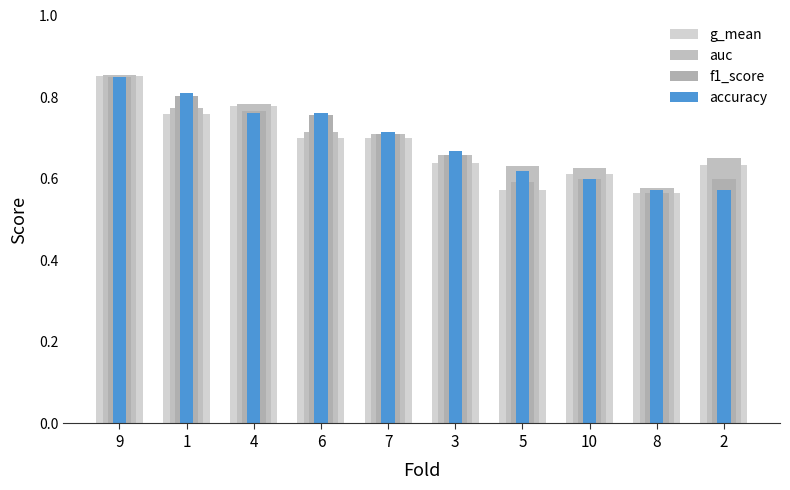

What is the label of the 10th bar from the left?

2